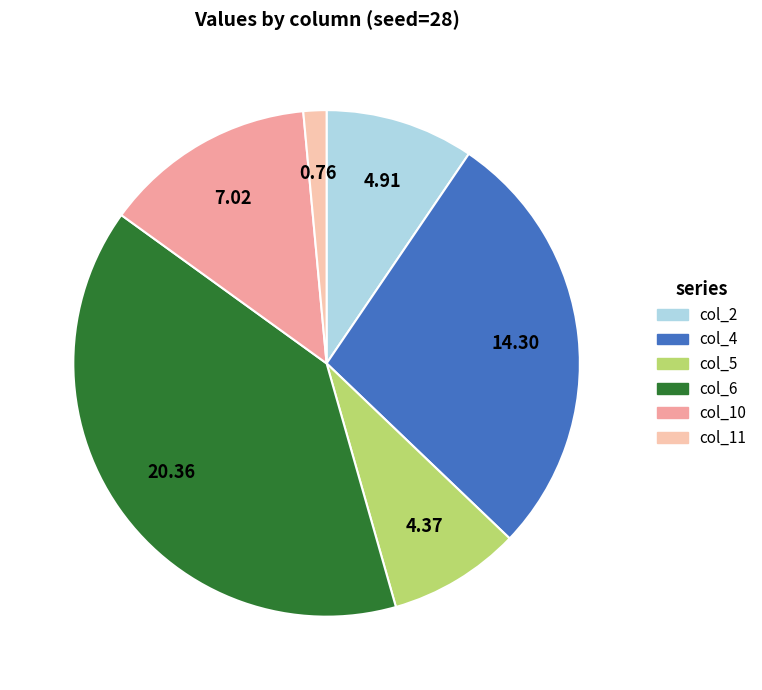

Combined, do col_11 and col_2 account for over 50%?

No